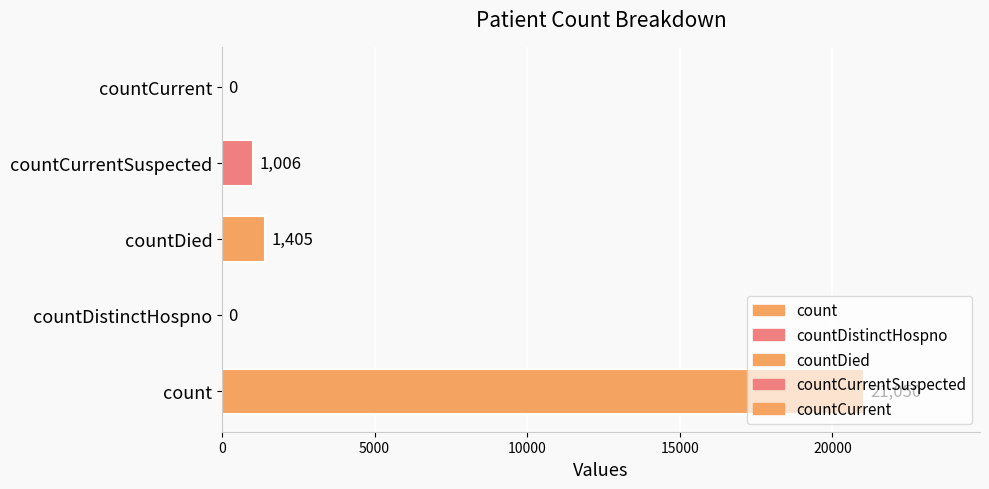

What is the difference between the values at countDistinctHospno and countCurrentSuspected?

1006